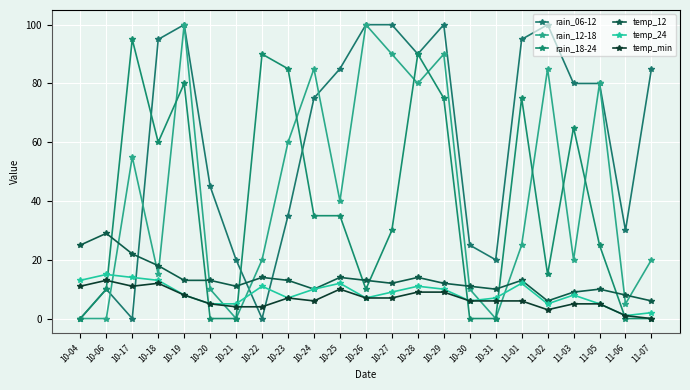

Which category has the lowest value in the temp_12 series?

11-02